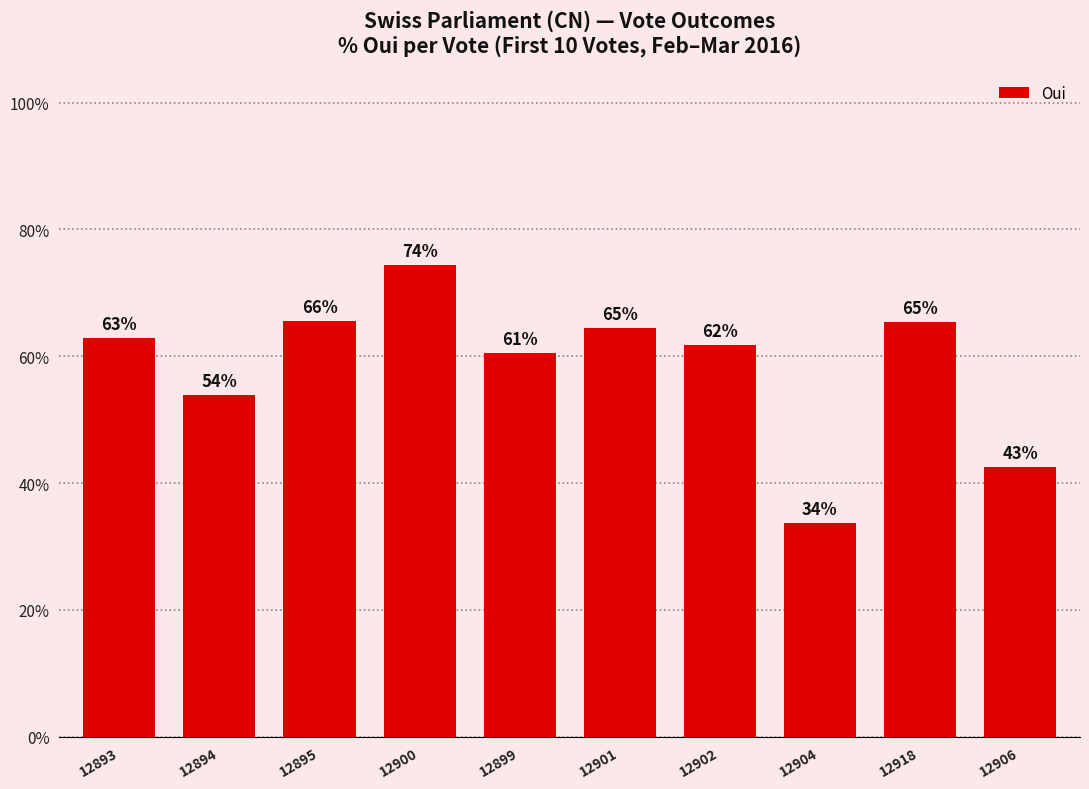

How many bars are there in total?

10